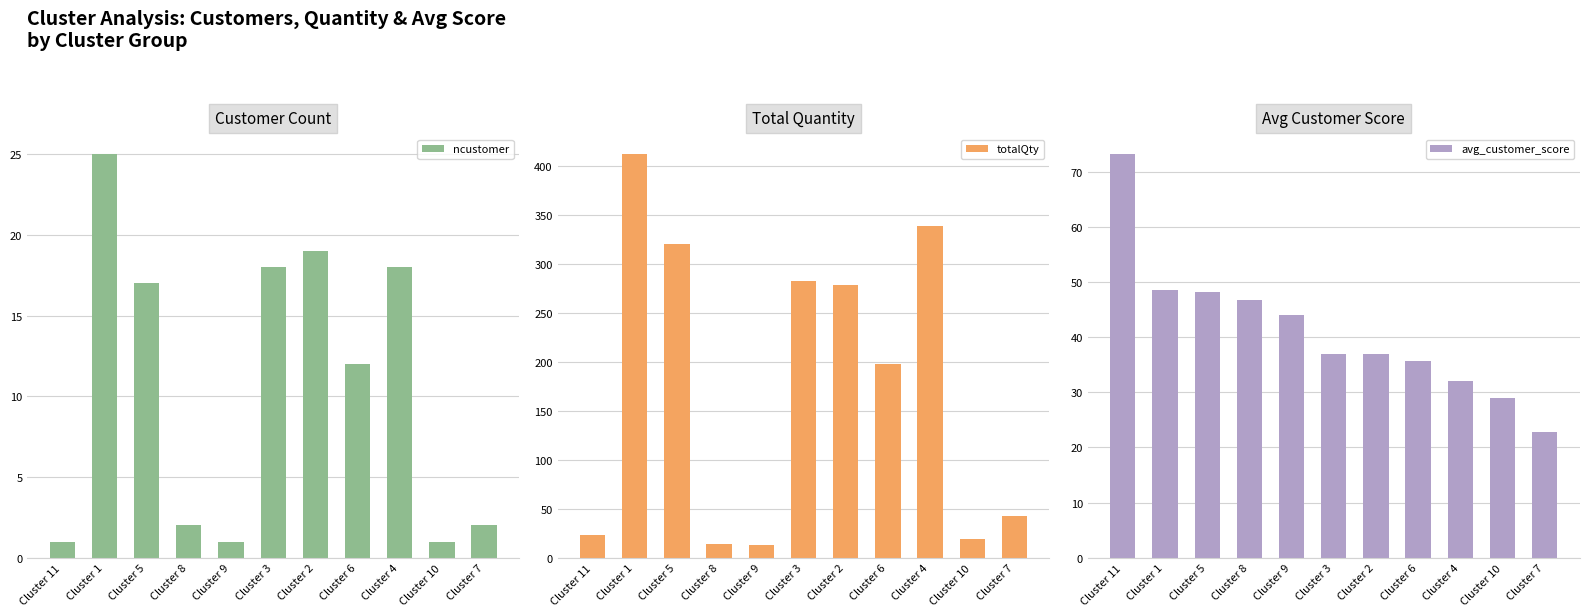

Reading left to right, extract all data points from this chart.

ncustomer: Cluster 11=1.0	Cluster 1=25.0	Cluster 5=17.0	Cluster 8=2.0	Cluster 9=1.0	Cluster 3=18.0	Cluster 2=19.0	Cluster 6=12.0	Cluster 4=18.0	Cluster 10=1.0	Cluster 7=2.0
totalQty: Cluster 11=23.0	Cluster 1=412.0	Cluster 5=321.0	Cluster 8=14.0	Cluster 9=13.0	Cluster 3=283.0	Cluster 2=279.0	Cluster 6=198.0	Cluster 4=339.0	Cluster 10=19.0	Cluster 7=43.0
avg_customer_score: Cluster 11=73.2	Cluster 1=48.6	Cluster 5=48.1	Cluster 8=46.7	Cluster 9=44.1	Cluster 3=37.0	Cluster 2=36.9	Cluster 6=35.7	Cluster 4=32.1	Cluster 10=29.0	Cluster 7=22.7